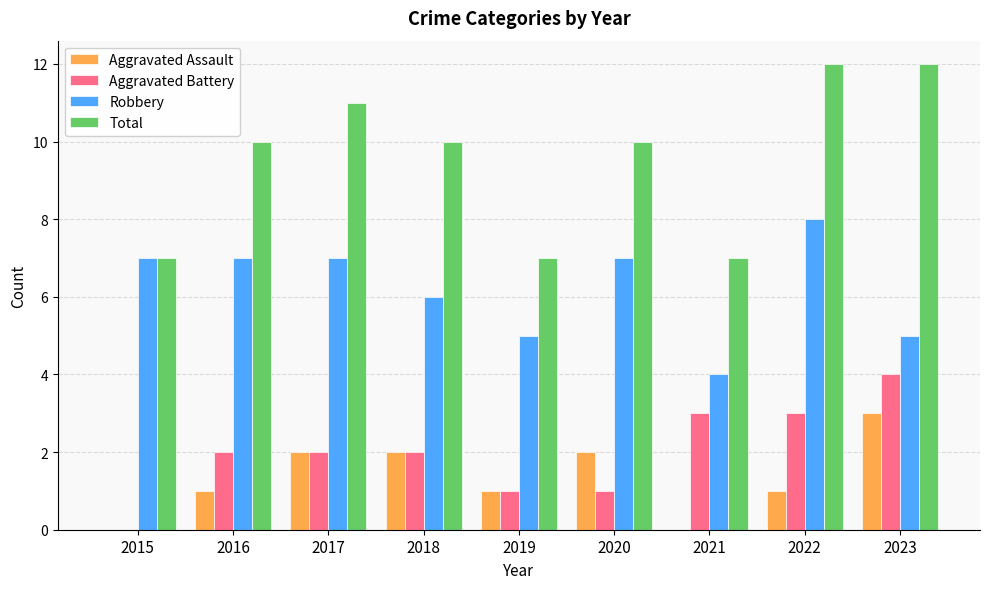

What value does the Robbery series have at 2016?

7